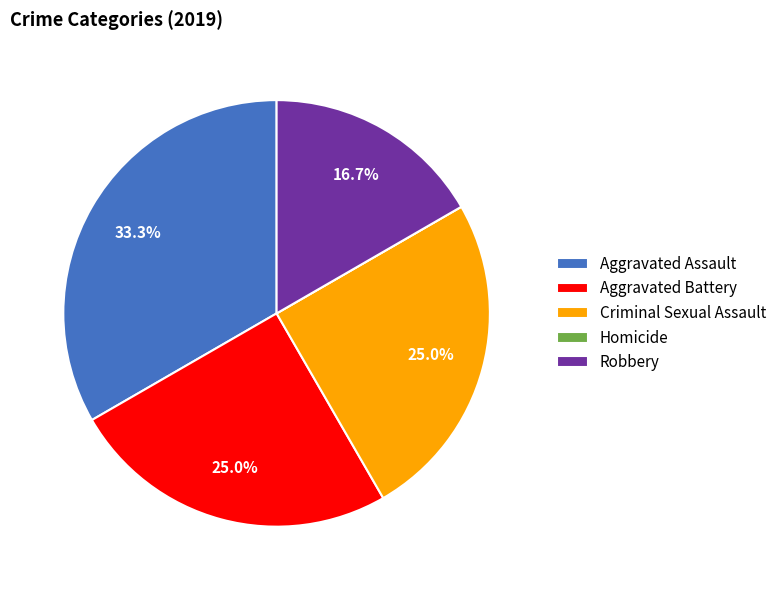

What is the total percentage of Aggravated Battery and Robbery?

41.7%